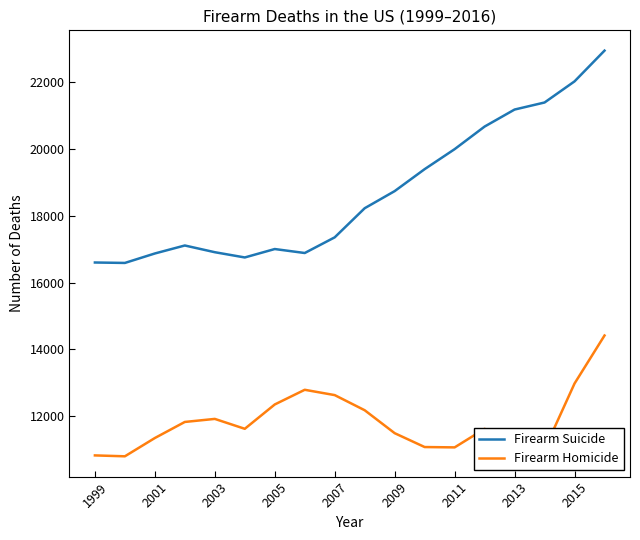

What is the difference between the maximum and minimum values in the Firearm Homicide series?

3614